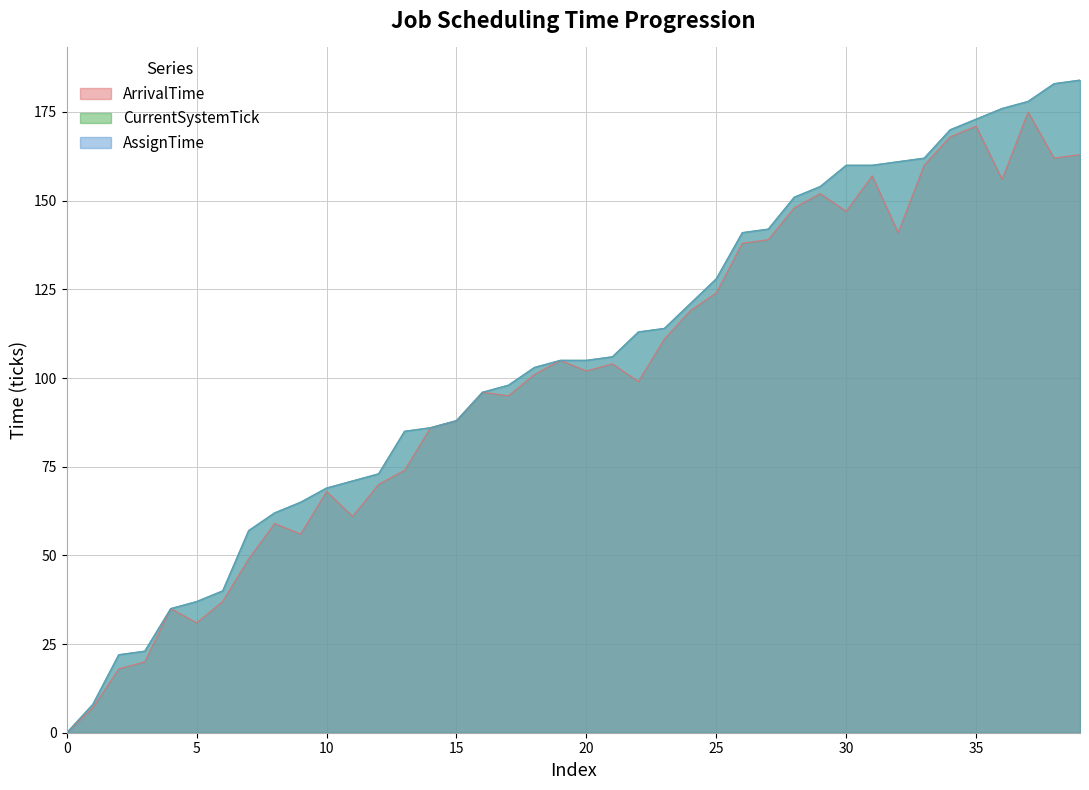

Reading right to left, what are all the values shown in this chart?

ArrivalTime: 163	162	175	156	171	168	160	141	157	147	152	148	139	138	124	119	111	99	104	102	105	101	95	96	88	86	74	70	61	68	56	59	49	37	31	35	20	18	7	0
CurrentSystemTick: 184	183	178	176	173	170	162	161	160	160	154	151	142	141	128	121	114	113	106	105	105	103	98	96	88	86	85	73	71	69	65	62	57	40	37	35	23	22	8	0
AssignTime: 184	183	178	176	173	170	162	161	160	160	154	151	142	141	128	121	114	113	106	105	105	103	98	96	88	86	85	73	71	69	65	62	57	40	37	35	23	22	8	0